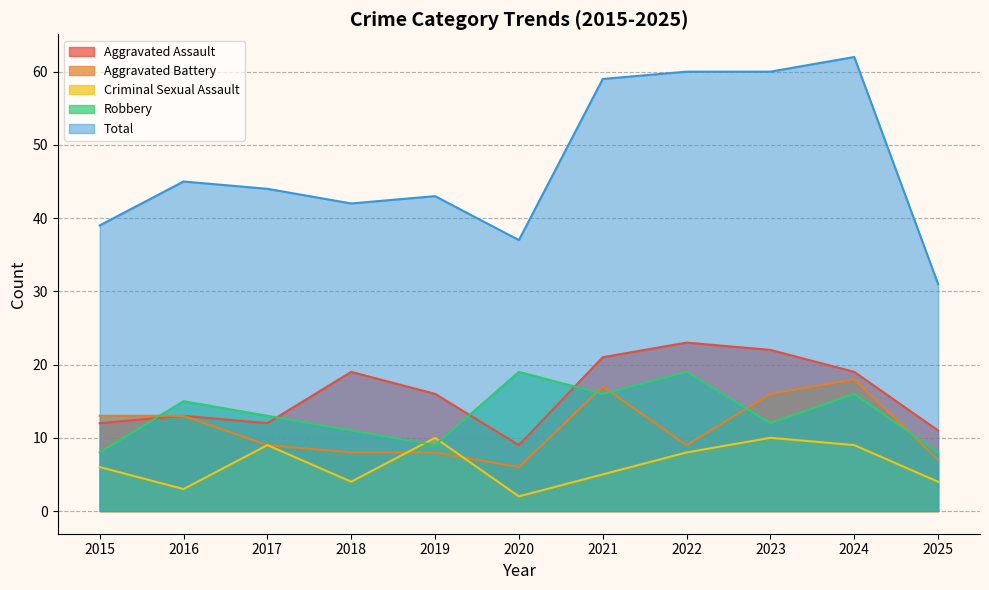

Reading left to right, transcribe all the data shown in this chart.

Aggravated Assault: 2015=12	2016=13	2017=12	2018=19	2019=16	2020=9	2021=21	2022=23	2023=22	2024=19	2025=11
Aggravated Battery: 2015=13	2016=13	2017=9	2018=8	2019=8	2020=6	2021=17	2022=9	2023=16	2024=18	2025=7
Criminal Sexual Assault: 2015=6	2016=3	2017=9	2018=4	2019=10	2020=2	2021=5	2022=8	2023=10	2024=9	2025=4
Robbery: 2015=8	2016=15	2017=13	2018=11	2019=9	2020=19	2021=16	2022=19	2023=12	2024=16	2025=8
Total: 2015=39	2016=45	2017=44	2018=42	2019=43	2020=37	2021=59	2022=60	2023=60	2024=62	2025=31